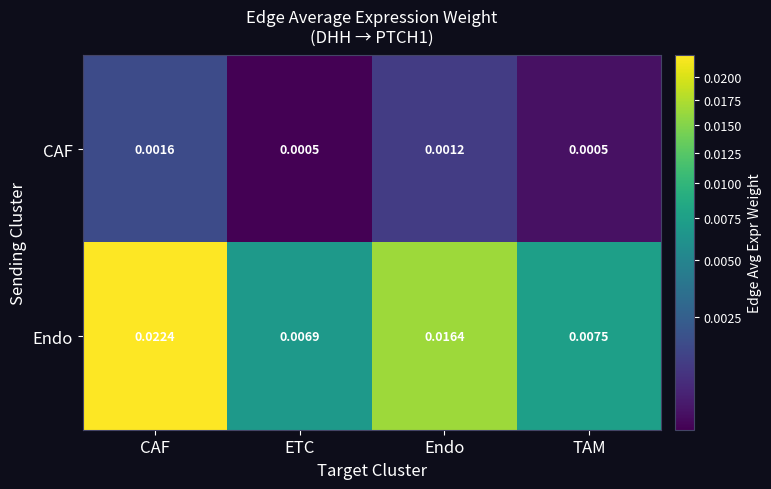

At which label does Endo reach its peak?

CAF